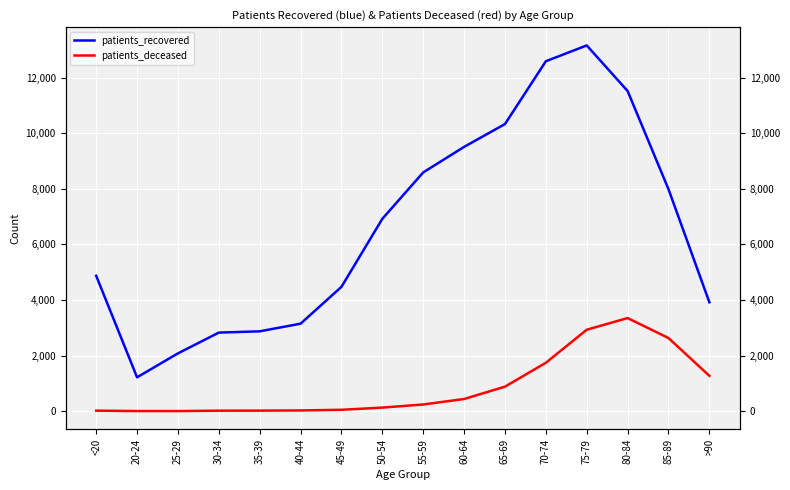

What is the maximum value shown in the chart?

13158